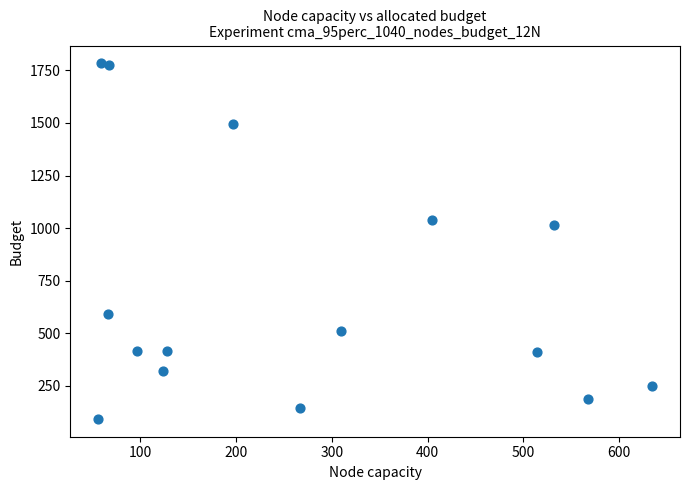

What is the range of Y values (max minus min)?

1689.8